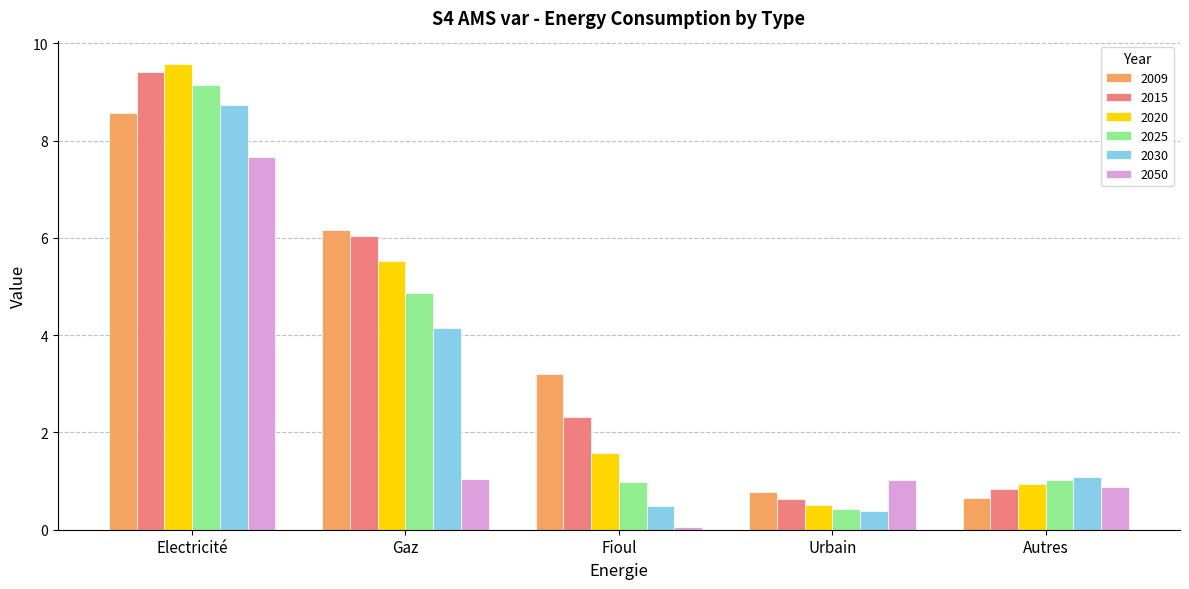

Between Urbain and Autres, which series saw the biggest shift?

2030